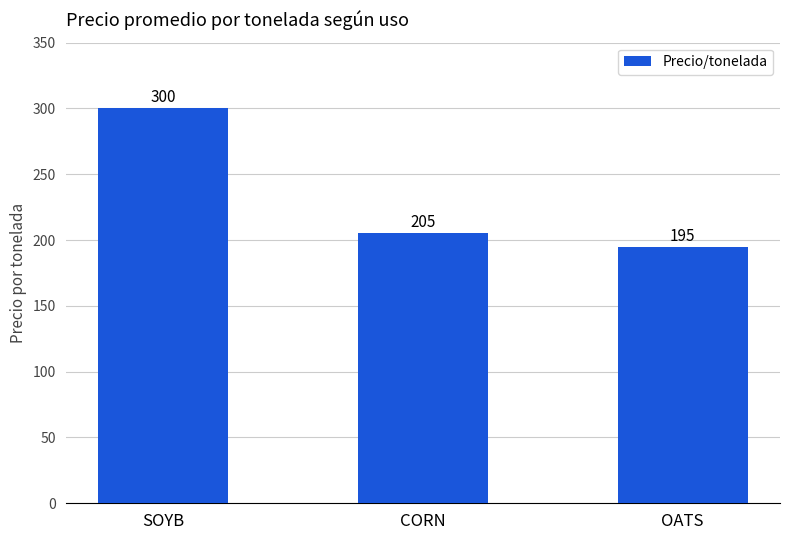

What position from the left is OATS?

3